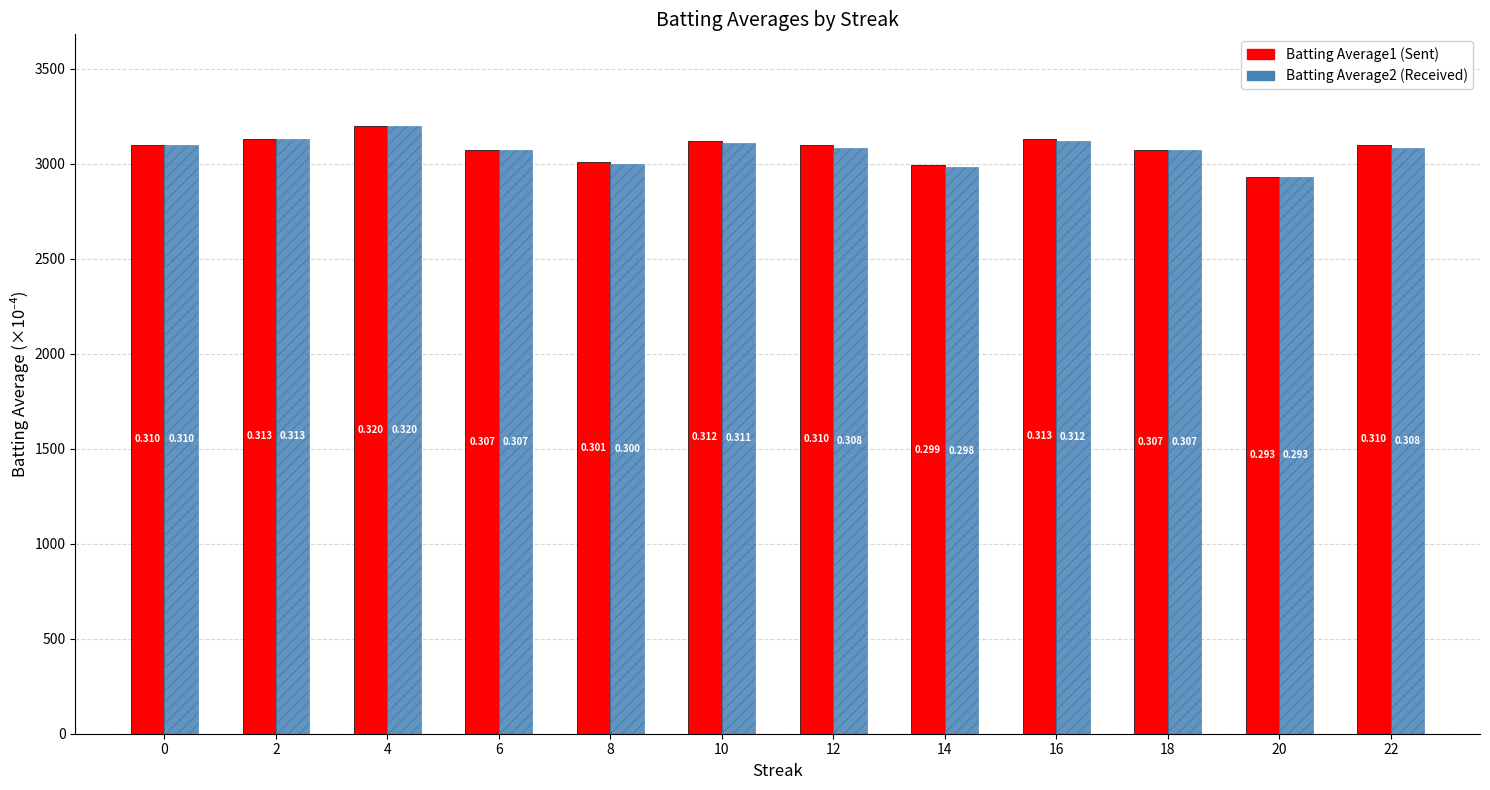

The value of Batting Average2 at 20 is 2930. True or false?

True